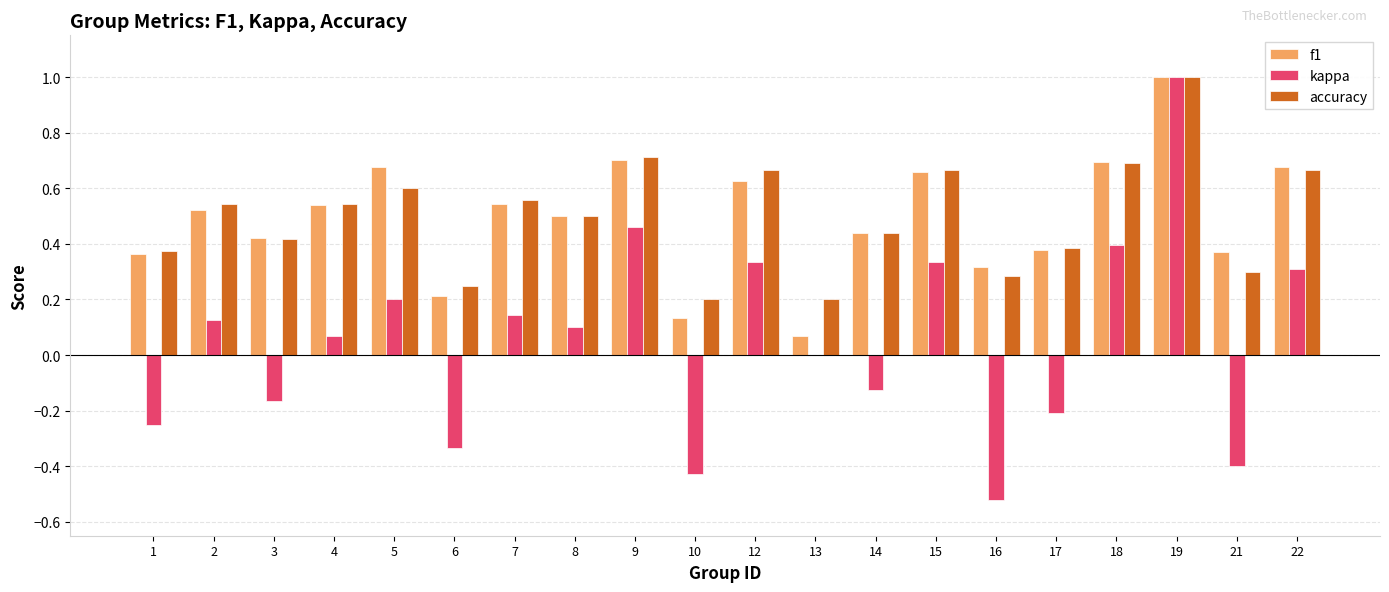

What is the highest value of the kappa series?

1.0